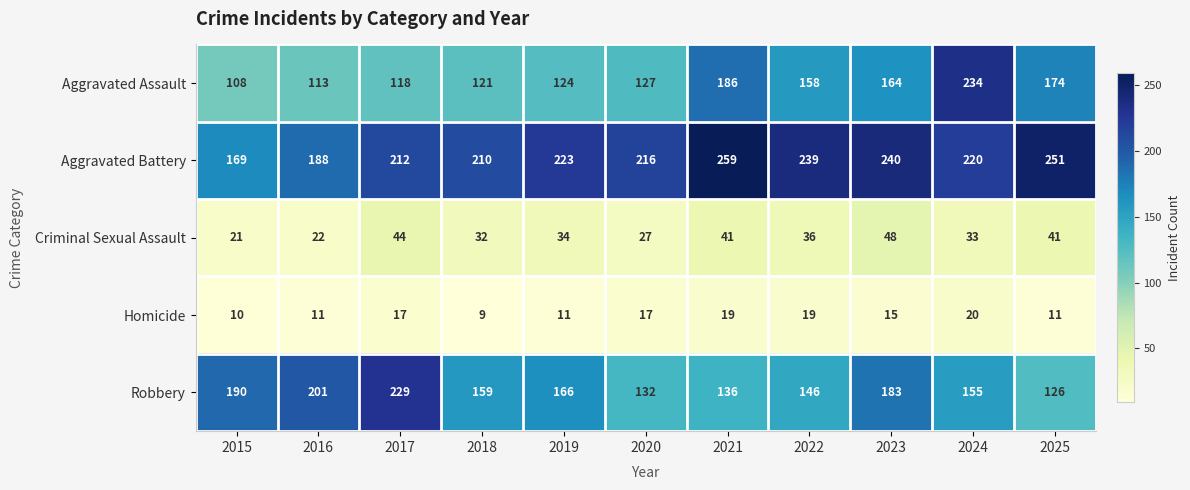

Between 2015 and 2024, which series saw the biggest shift?

Aggravated Assault